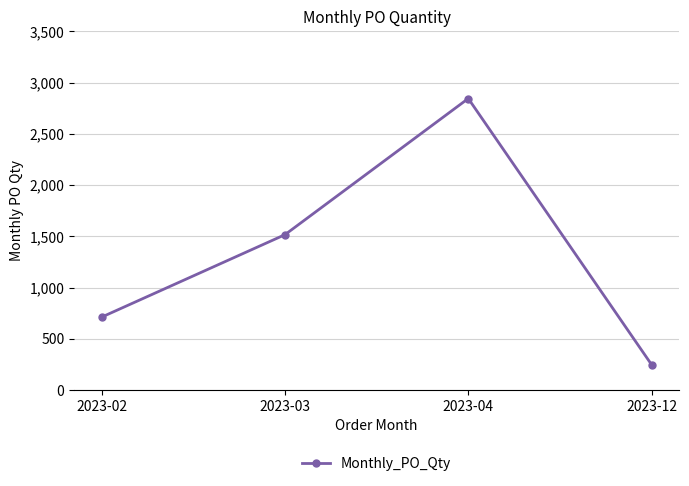

Which has a higher value, 2023-04 or 2023-03?

2023-04